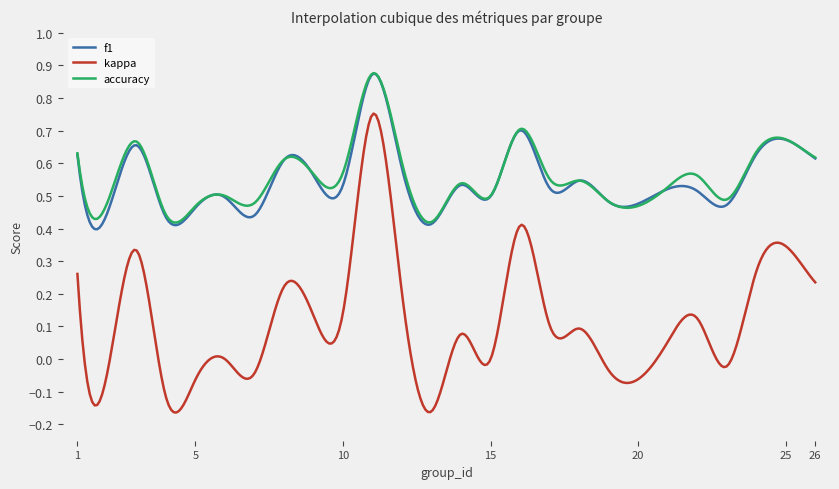

True or false: kappa and f1 cross at least once.

False